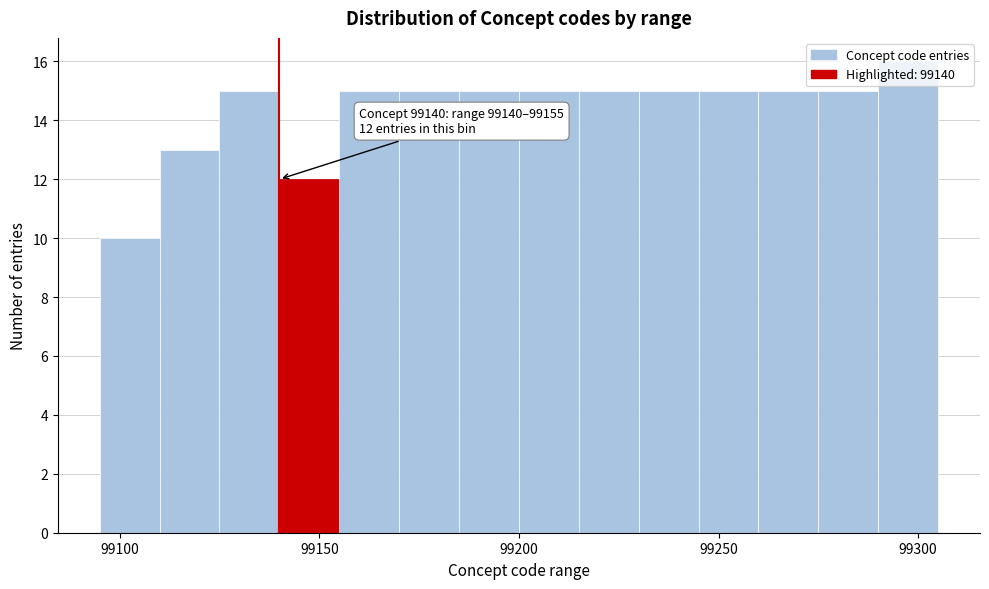

Read against the x-axis, roughly where is the centre of the tallest bar?

99300